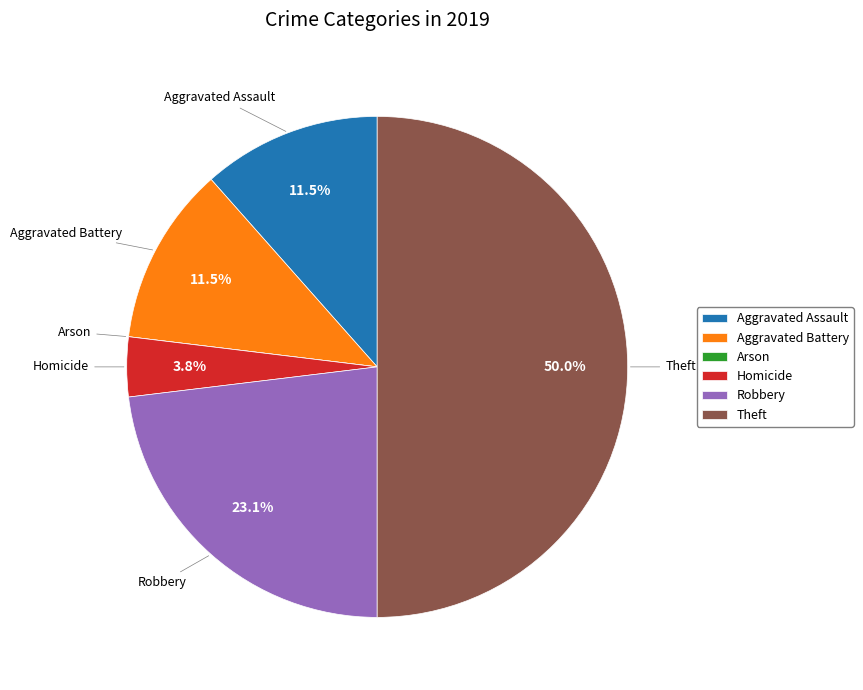

Combined, what portion of the pie is Robbery and Homicide?

26.9%